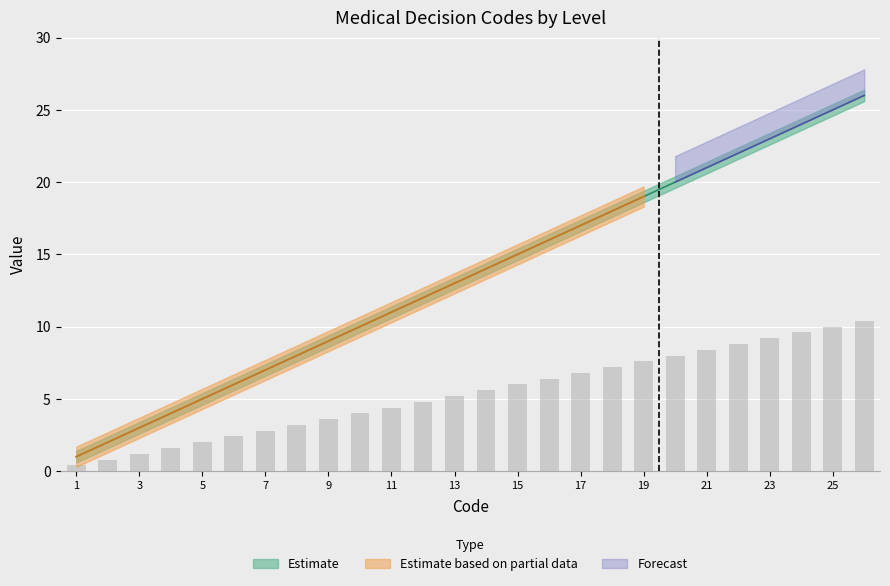

The chart shows a value of 7 at 15. True or false?

False